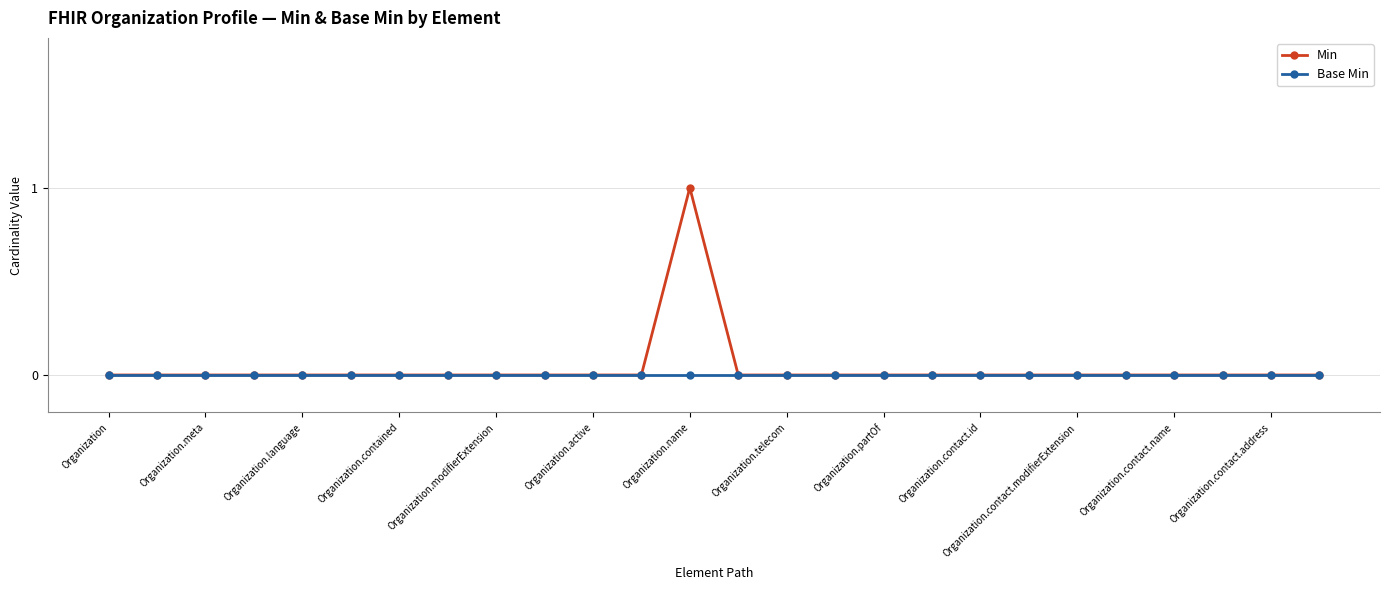

Rank the series by their maximum value, from highest to lowest.

Min, Base Min